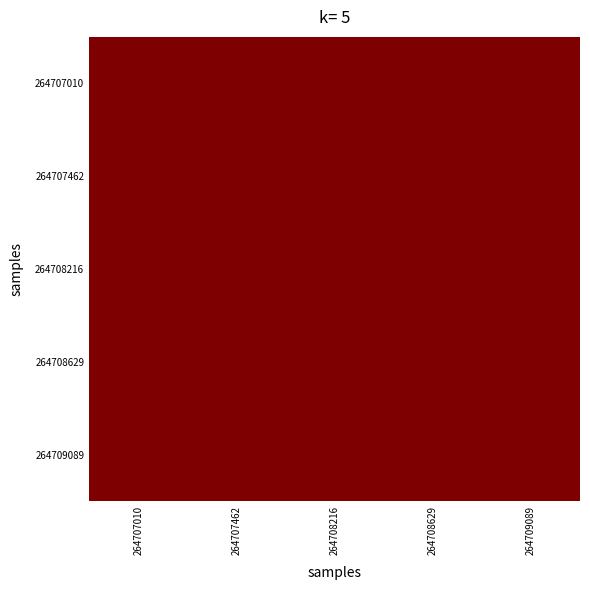

At which label does 264707010 first exceed 1523?

264707010